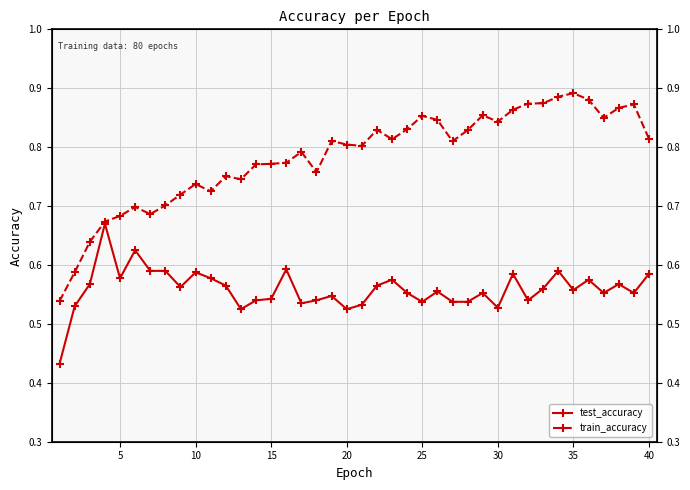

How many lines are shown in the chart?

2